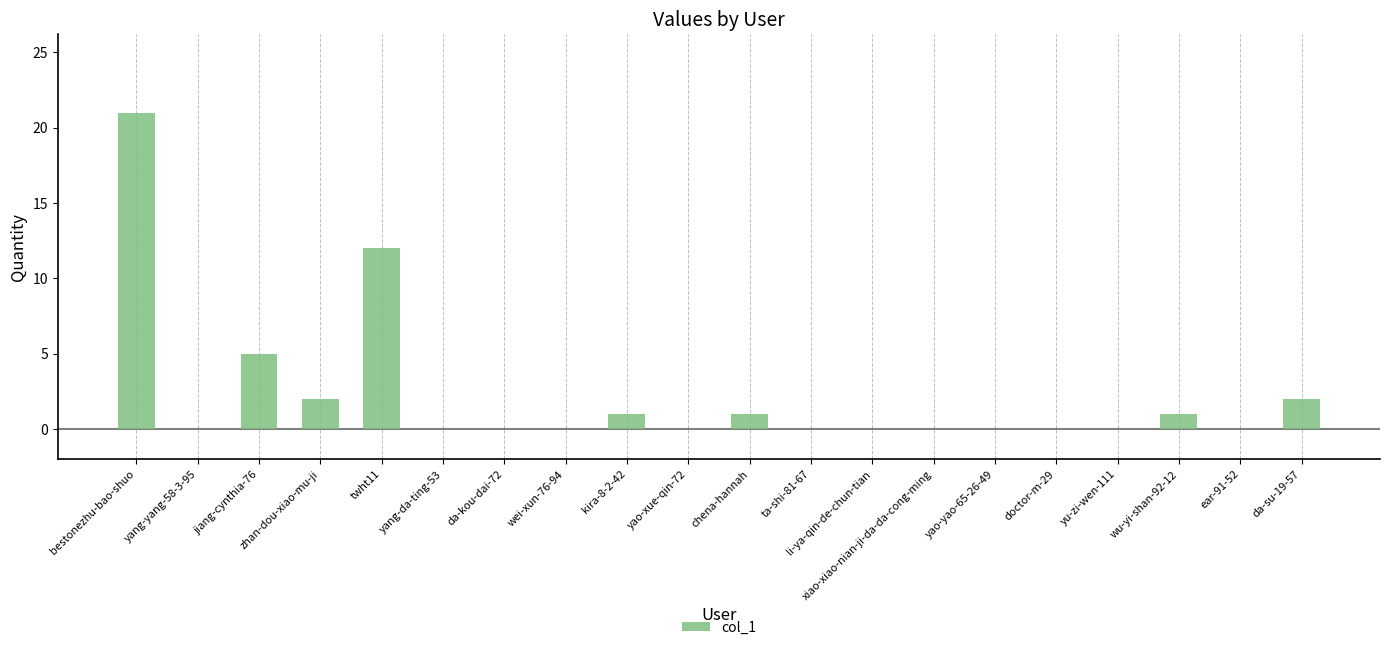

The value at ta-shi-81-67 is 0. True or false?

True